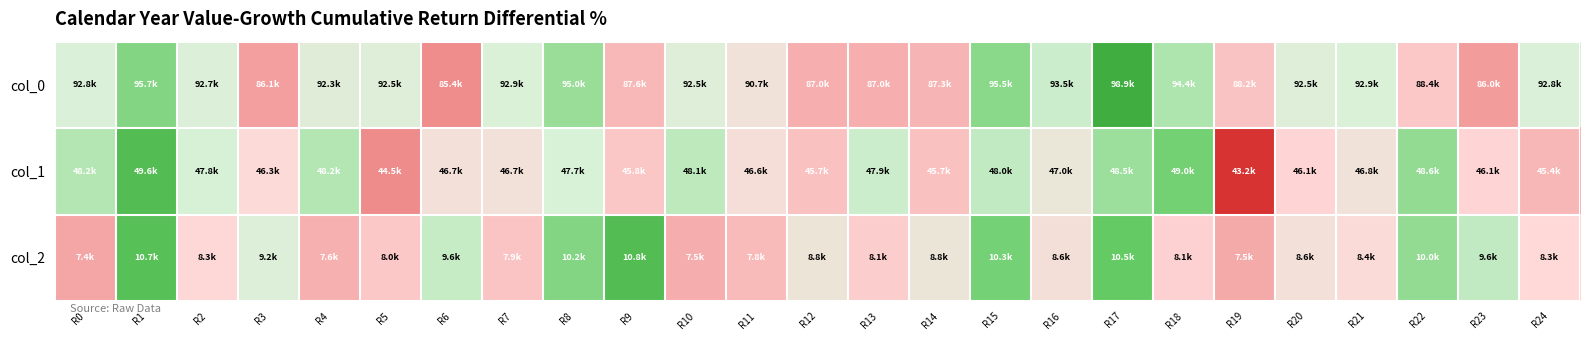

Rank the series at R19 from highest to lowest value.

col_0, col_2, col_1